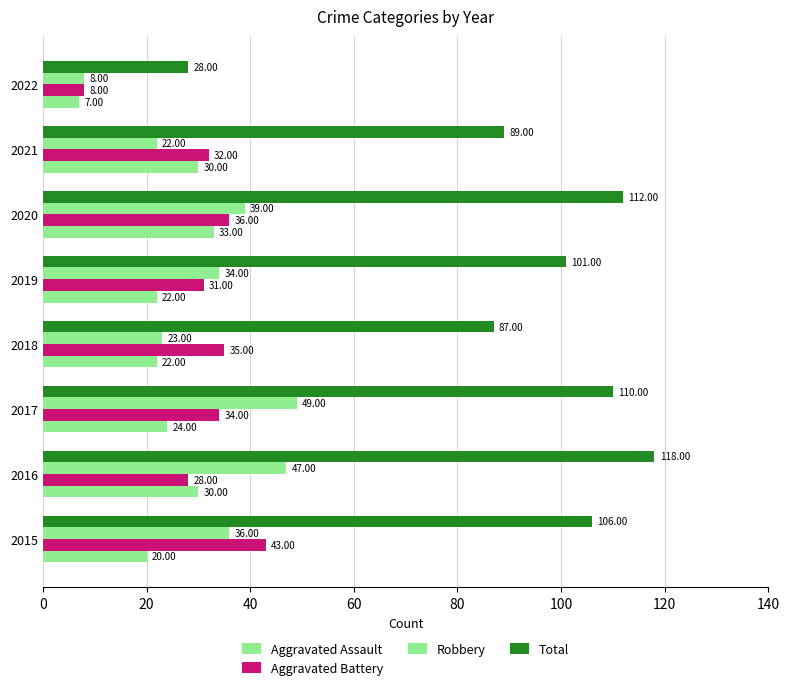

Rank the series by their maximum value, from highest to lowest.

Total, Robbery, Aggravated Battery, Aggravated Assault